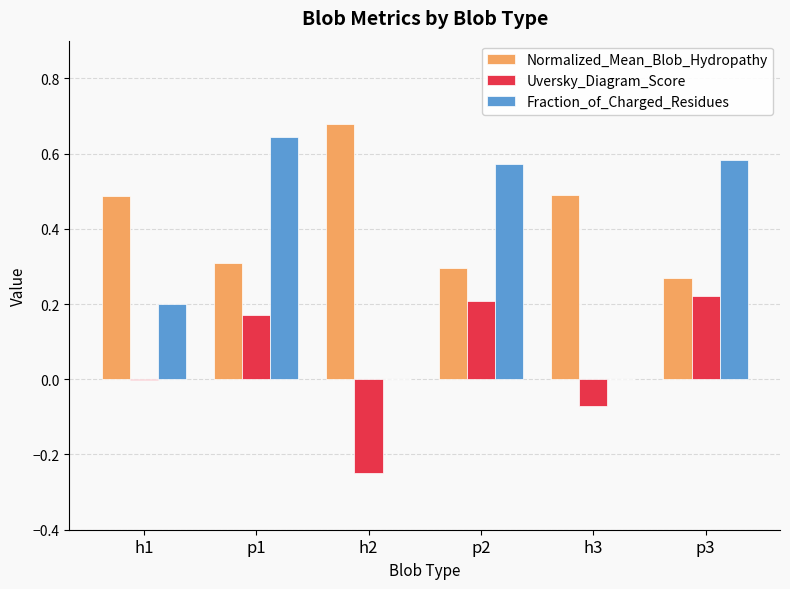

Are the bars grouped side by side (vs. stacked)?

Yes